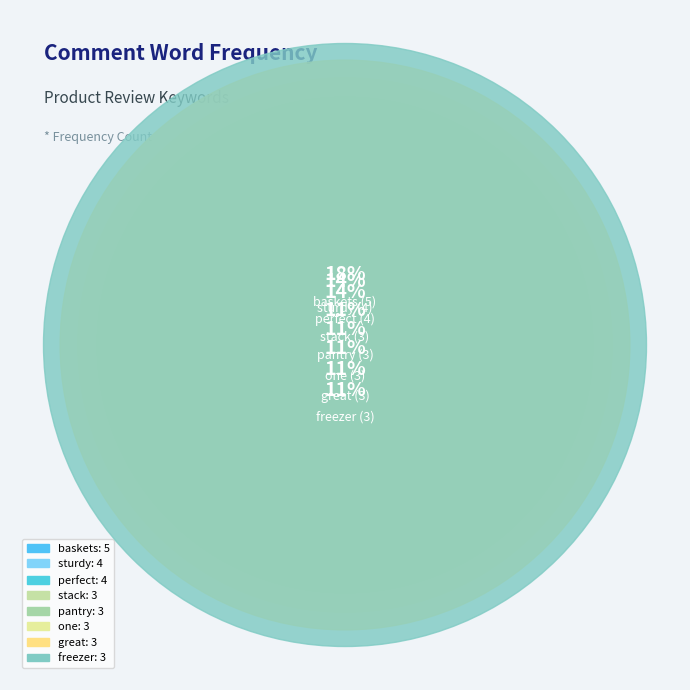

Is there a majority slice in this chart?

No